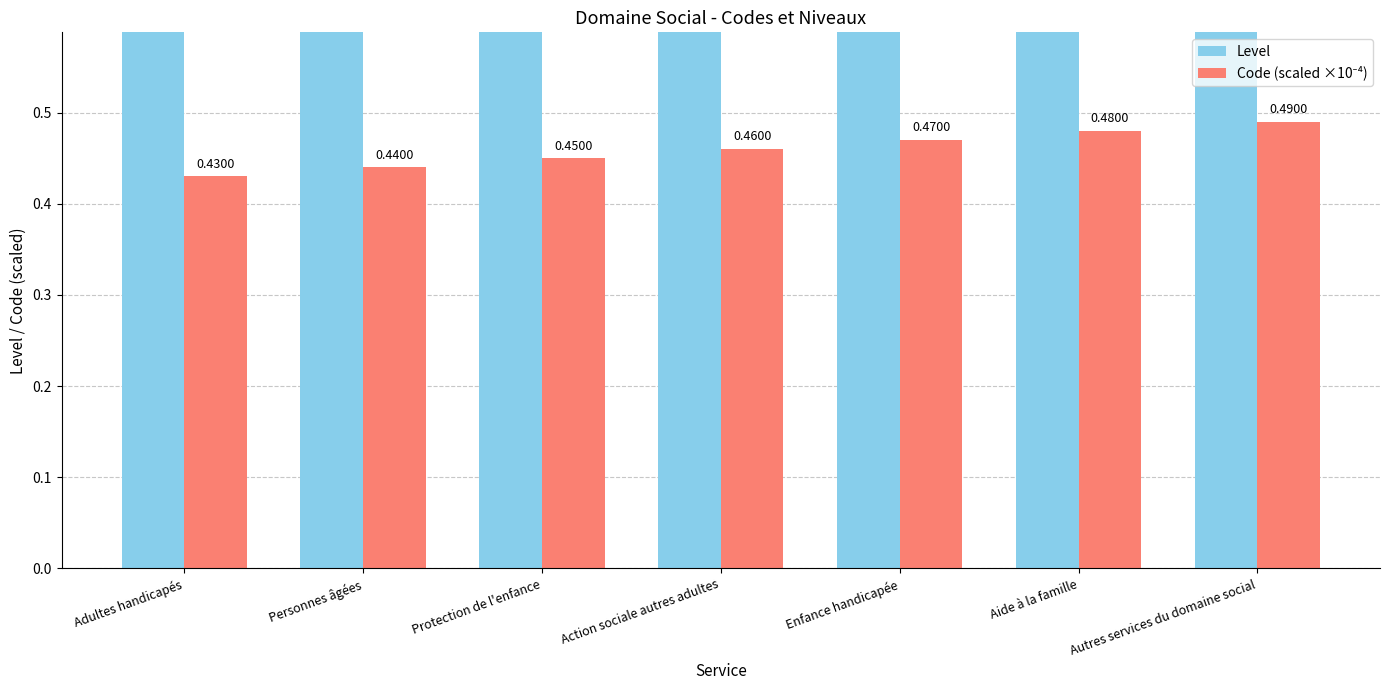

What is the label of the 2nd bar from the left?

Personnes âgées